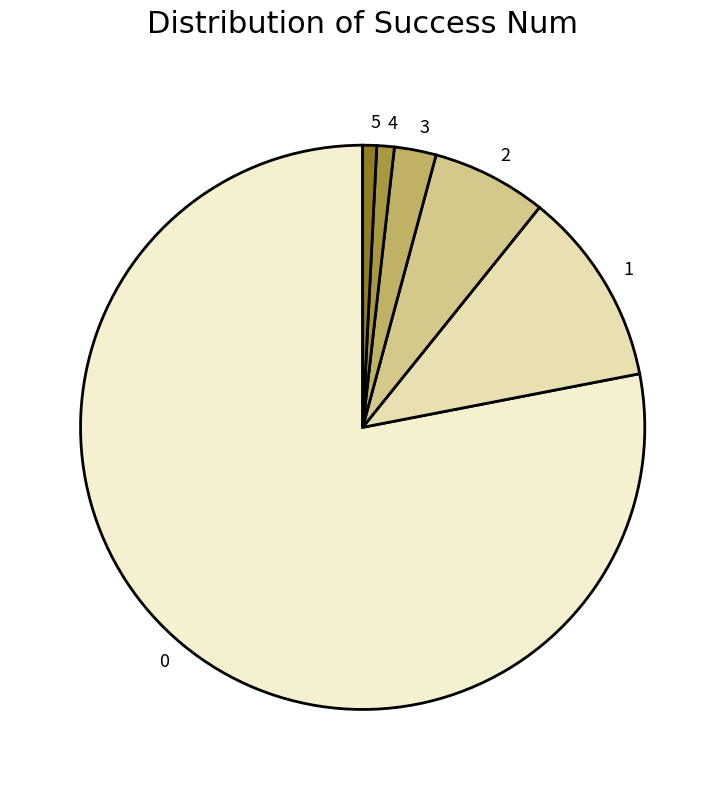

The 4 slice represents 1% of the pie. True or false?

True